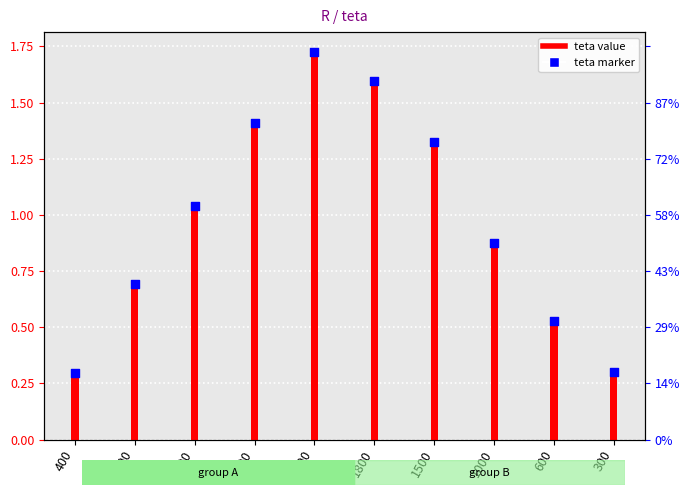

Is the value of teta marker at 1500 greater than the value of teta at 1600?

No